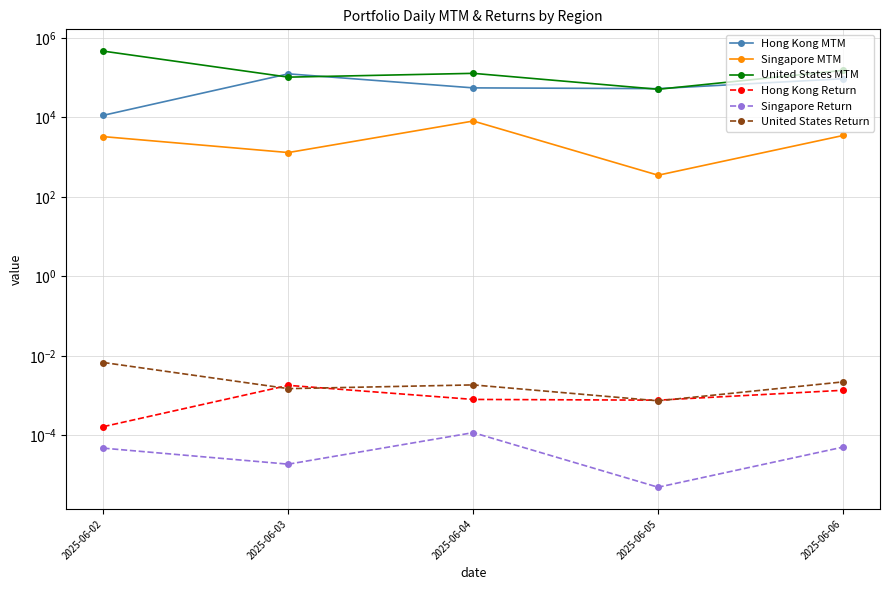

Reading left to right, extract all data points from this chart.

Hong Kong MTM: 2025-06-02=11242.5	2025-06-03=123856.4	2025-06-04=54971.0	2025-06-05=52661.9	2025-06-06=93300.0
Singapore MTM: 2025-06-02=3268.1	2025-06-03=1300.0	2025-06-04=8066.7	2025-06-05=350.0	2025-06-06=3489.8
United States MTM: 2025-06-02=461214.8	2025-06-03=102355.3	2025-06-04=127523.4	2025-06-05=50679.5	2025-06-06=151618.7
Hong Kong Return: 2025-06-02=0.0	2025-06-03=0.0	2025-06-04=0.0	2025-06-05=0.0	2025-06-06=0.0
Singapore Return: 2025-06-02=0.0	2025-06-03=0.0	2025-06-04=0.0	2025-06-05=0.0	2025-06-06=0.0
United States Return: 2025-06-02=0.0	2025-06-03=0.0	2025-06-04=0.0	2025-06-05=0.0	2025-06-06=0.0